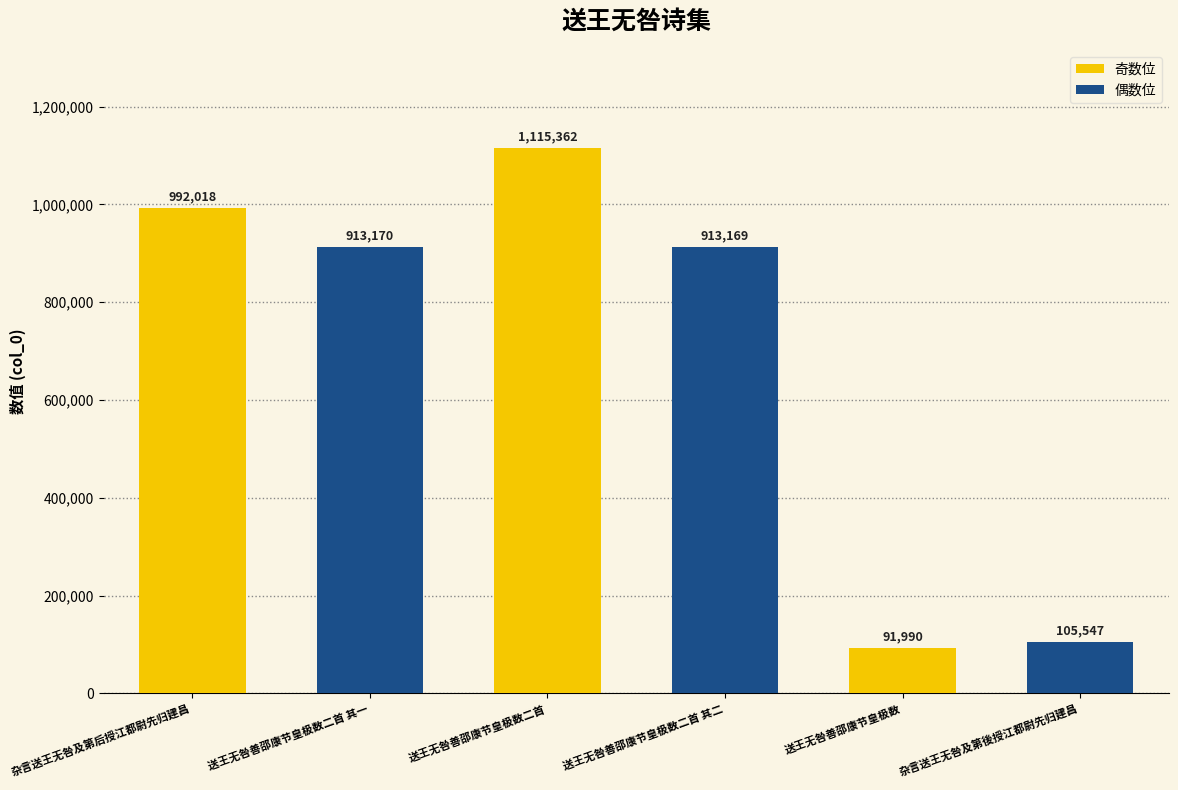

The chart shows a value of 47942 at 杂言送王无咎及第後授江都尉先归建昌. True or false?

False